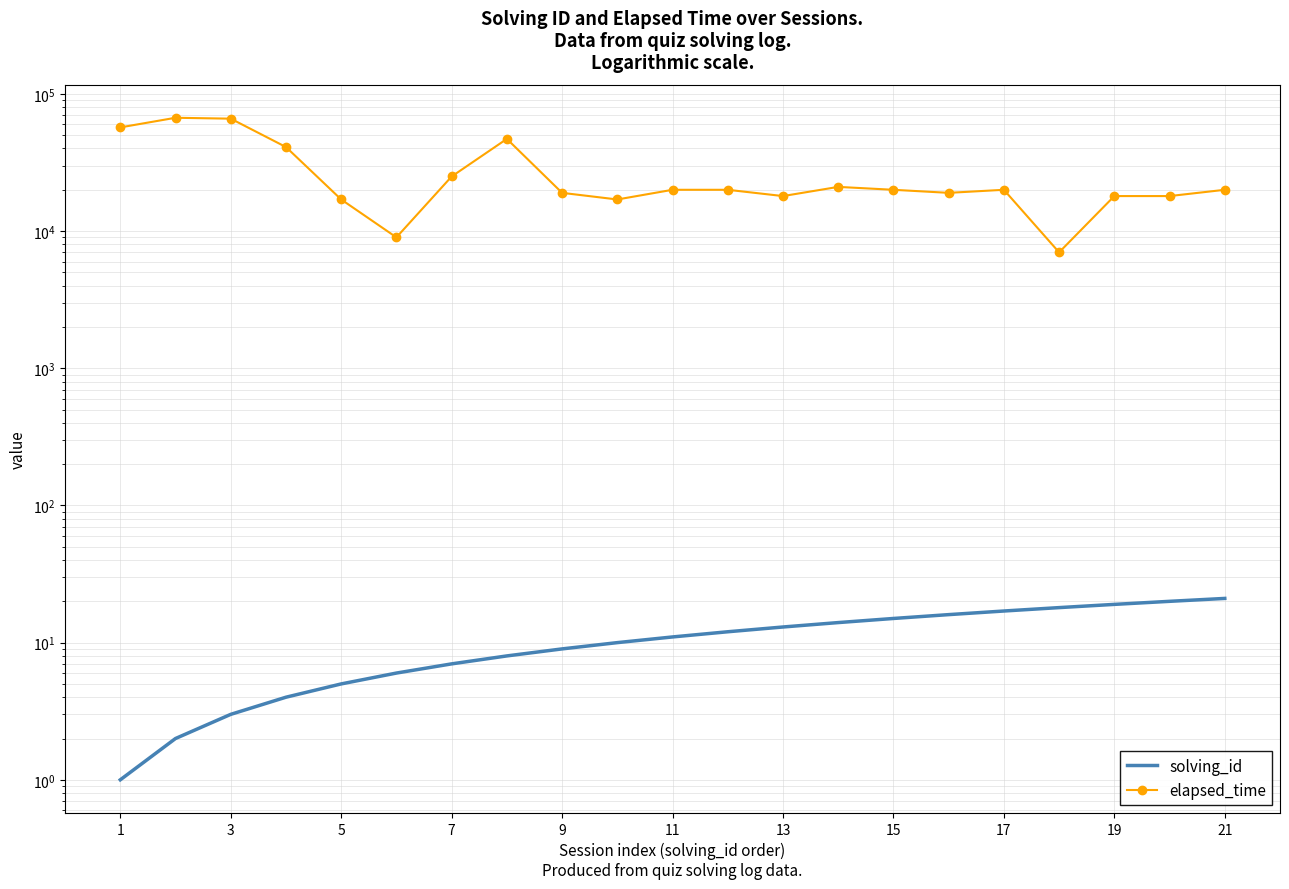

True or false: elapsed_time and solving_id cross at least once.

False